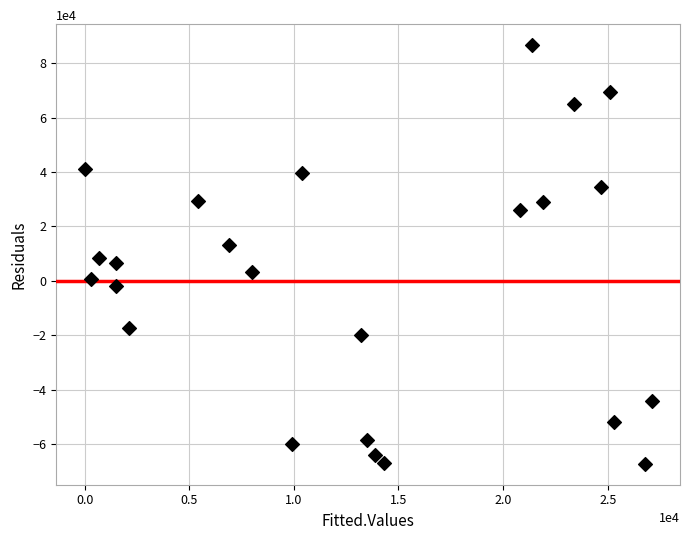

What is the range of X values (max minus min)?

27100.0